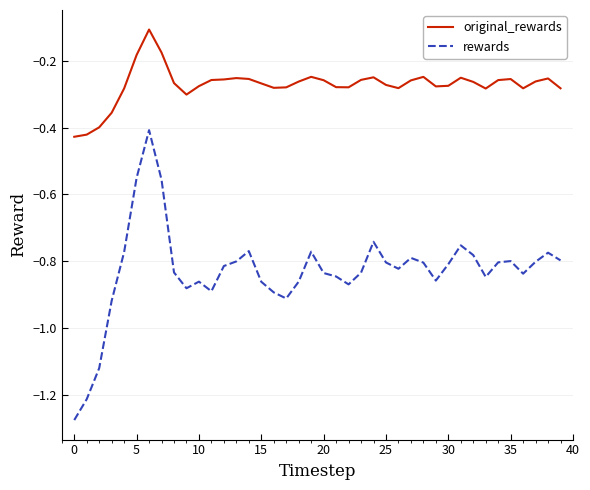

In rewards, how many points are higher than both neighbors (excluding endpoints)?

9